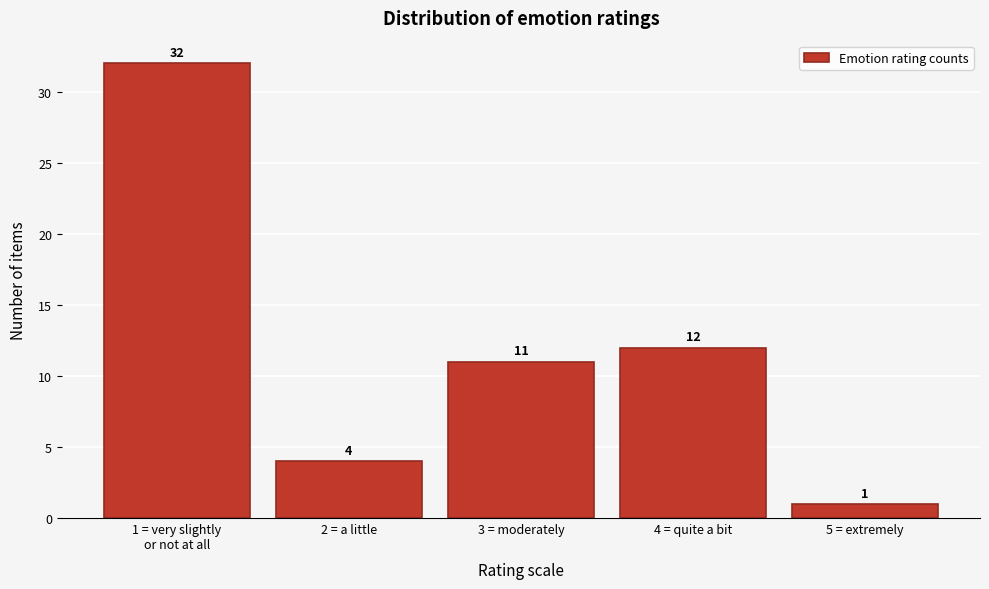

Reading right to left, what are all the values shown in this chart?

1	12	11	4	32